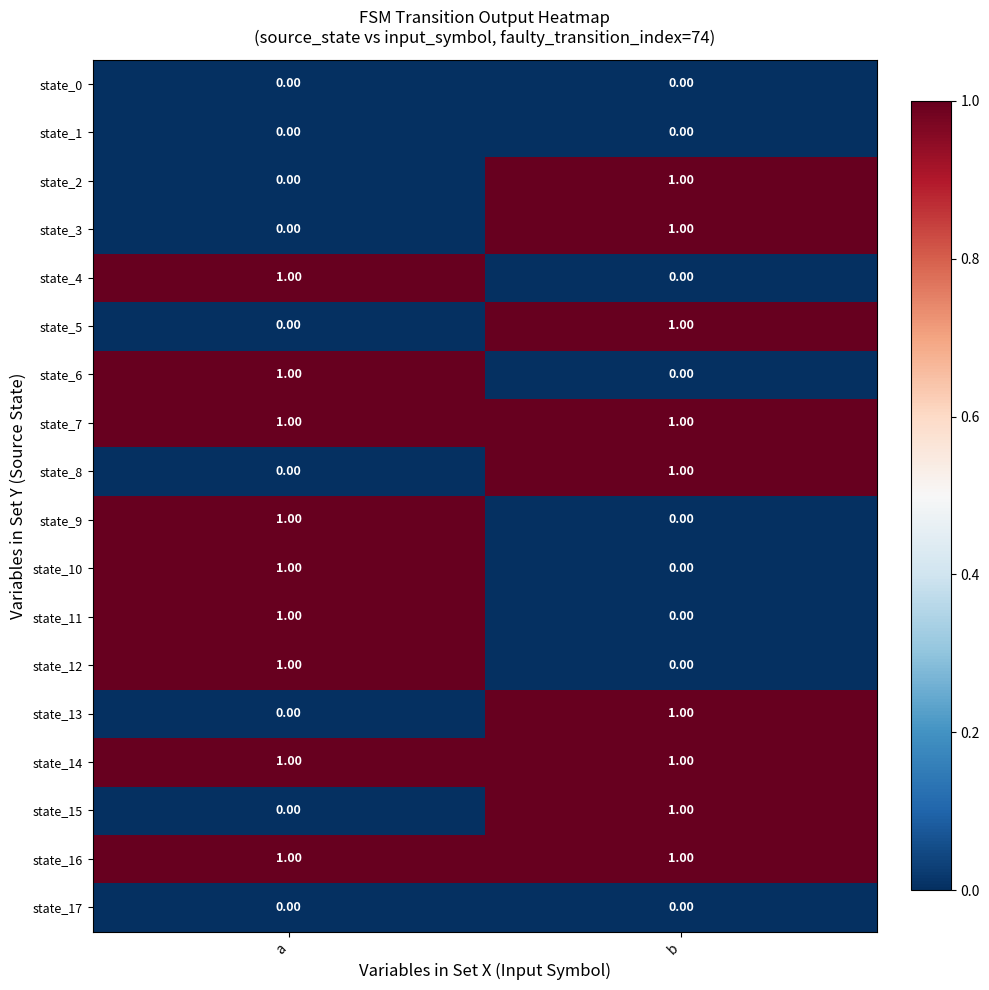

What is the total value across all series at a?

9